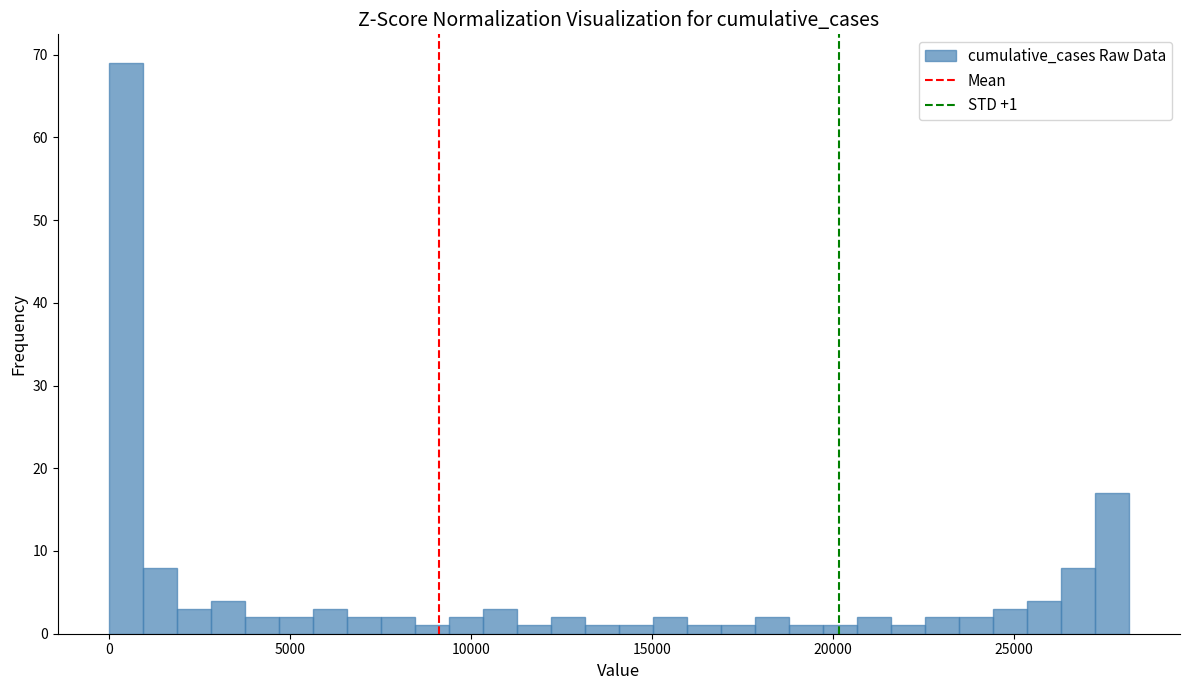

Around what value on the x-axis is the tallest bar? Give the approximate position of its centre, as read against the axis.

500